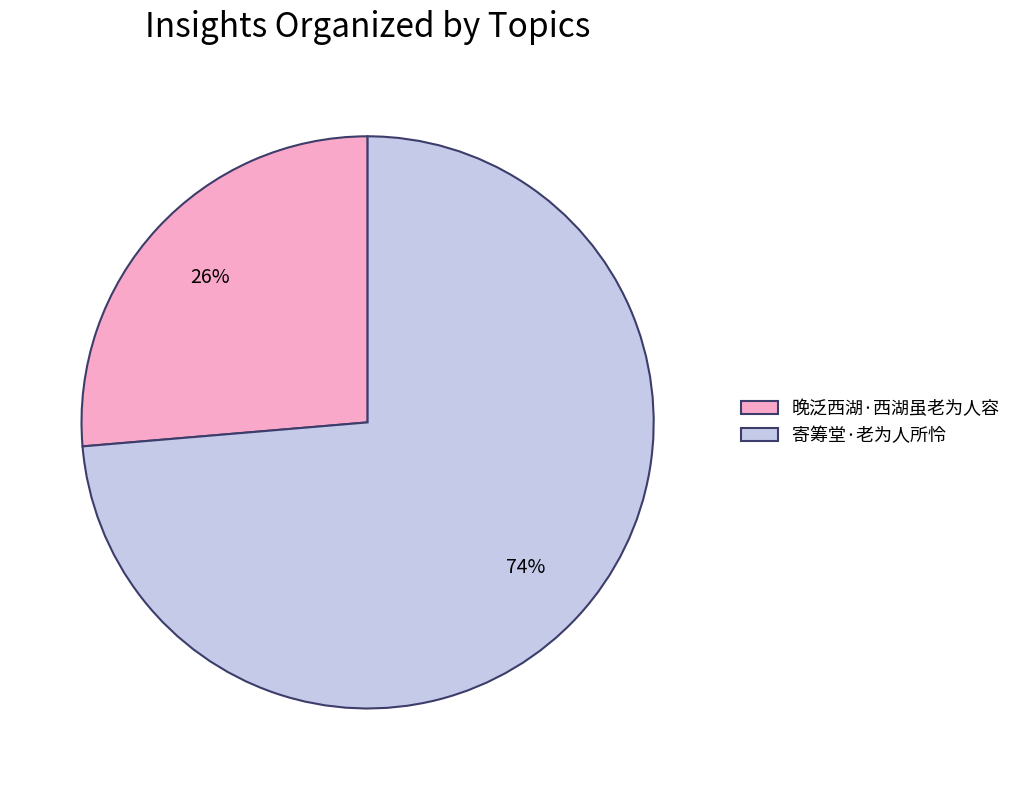

True or false: 寄筹堂·老为人所怜 accounts for 84% of the total.

False